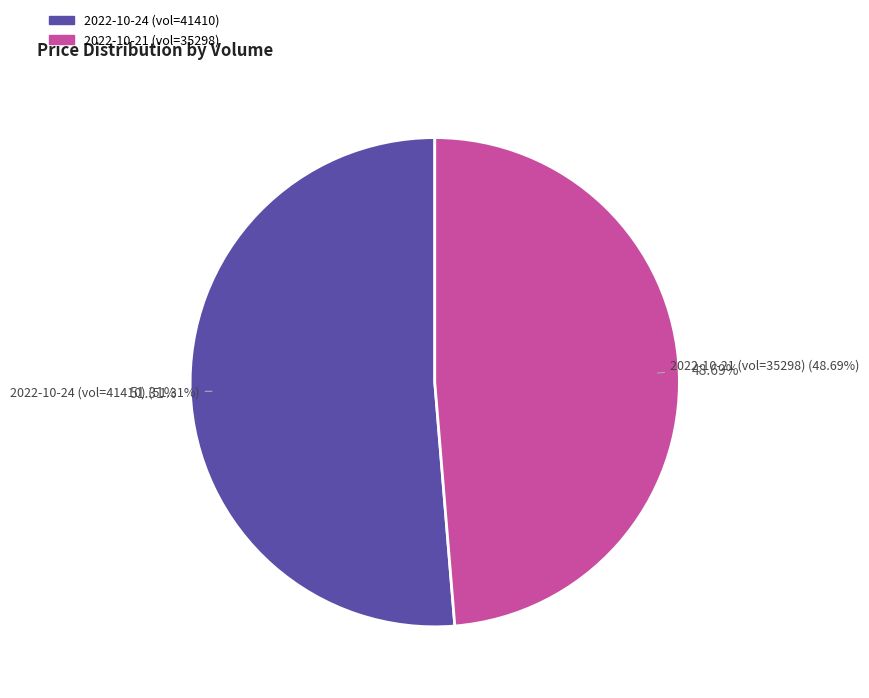

To the nearest percent, what is the difference between the 35298 and 41410 slice percentages?

3%